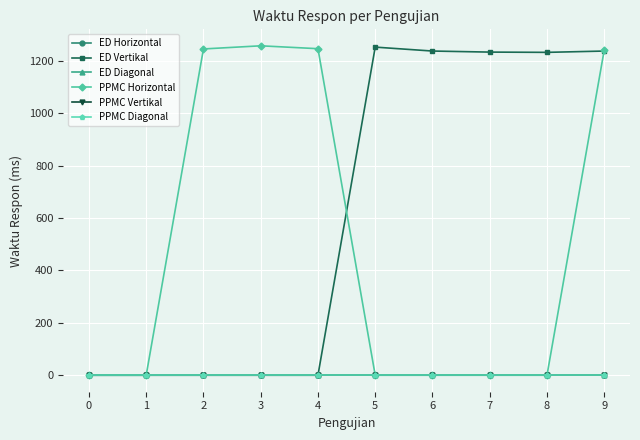

Does the chart have visible grid lines?

Yes